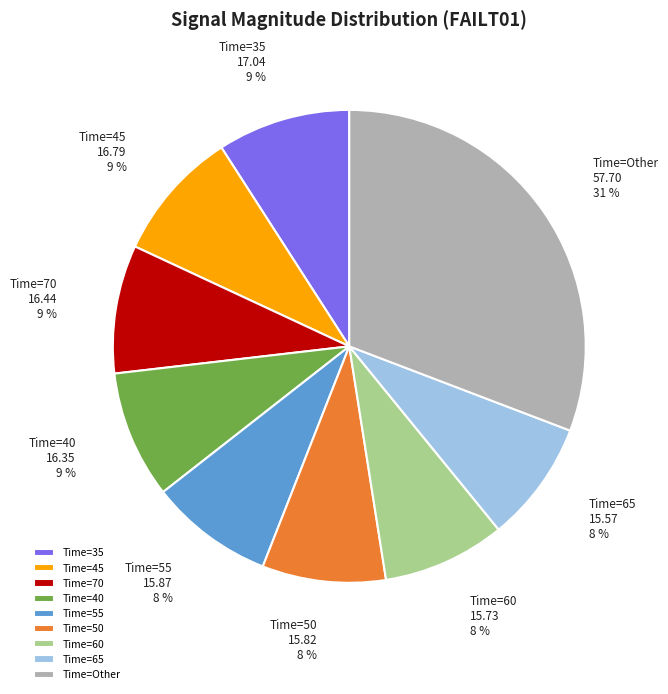

How many slices are in this pie chart?

9